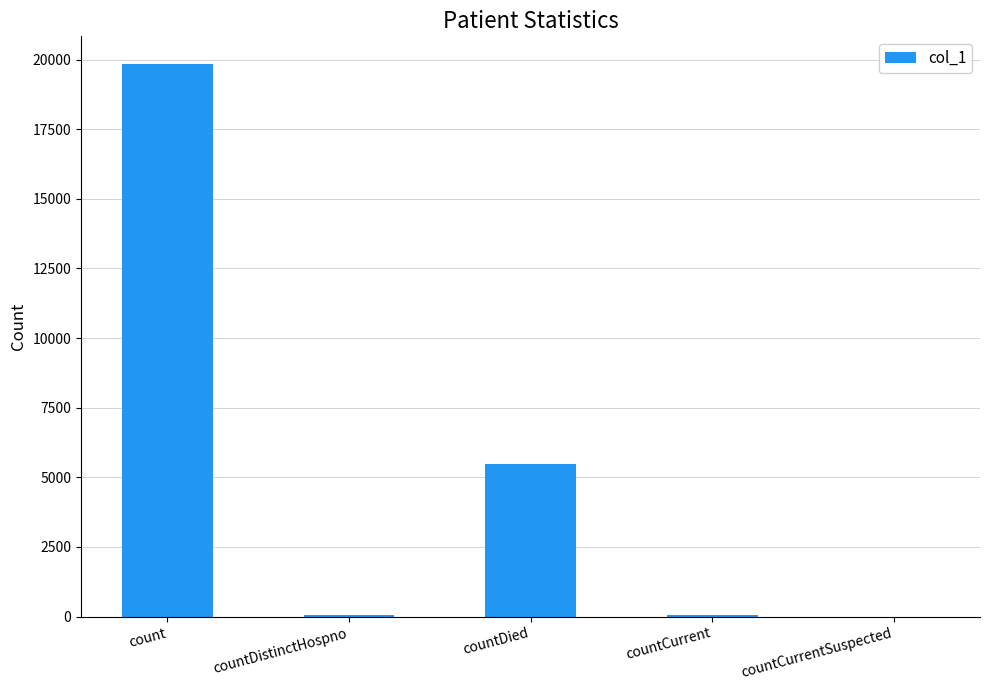

What is the average value?

5085